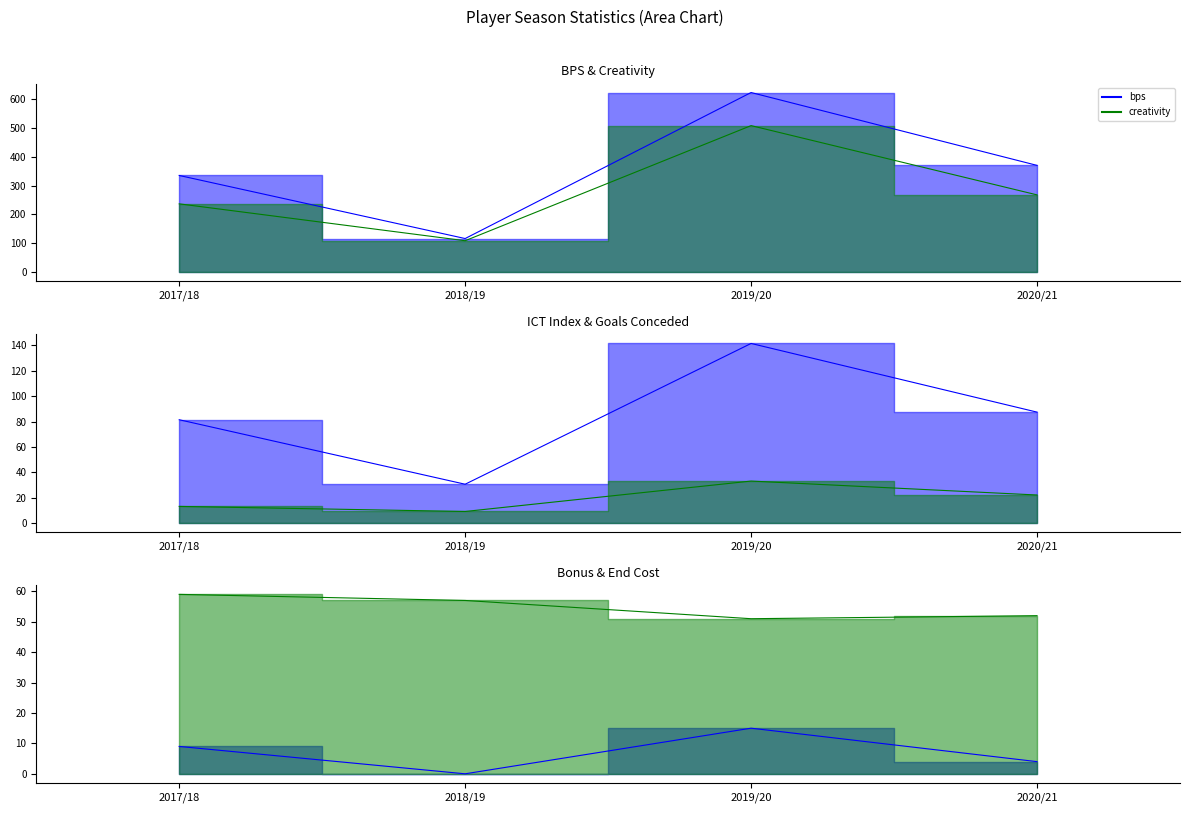

List the labels in order of bonus value, largest first.

2019/20, 2017/18, 2020/21, 2018/19